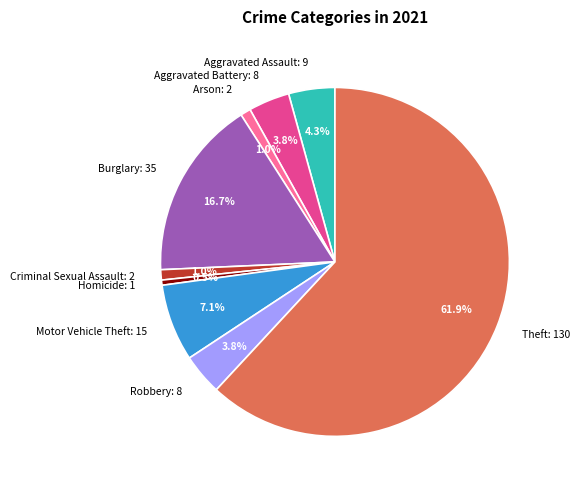

How much of the chart is everything except Robbery: 8?

96.2%